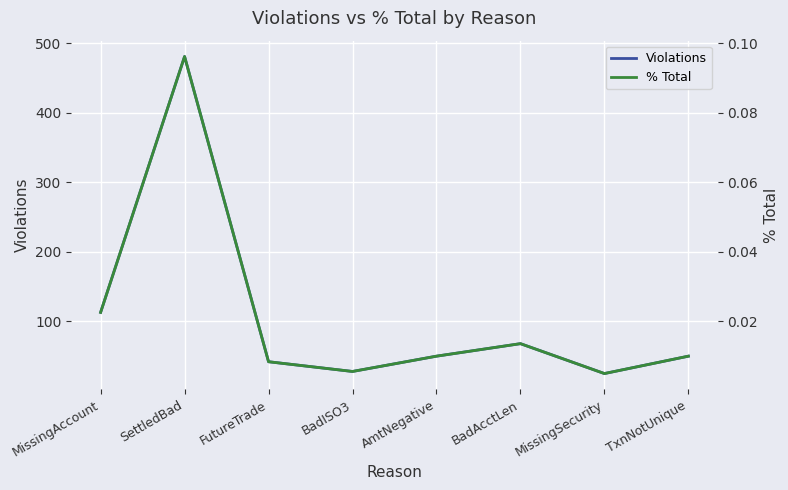

At which label is % Total closest to 0?

MissingSecurity